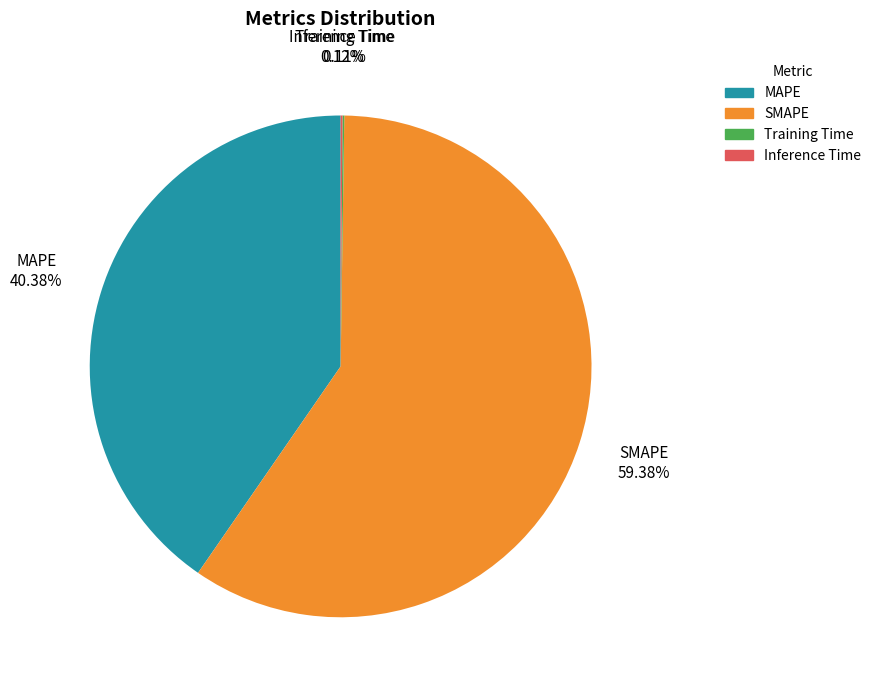

Which has a higher value, SMAPE or MAPE?

SMAPE